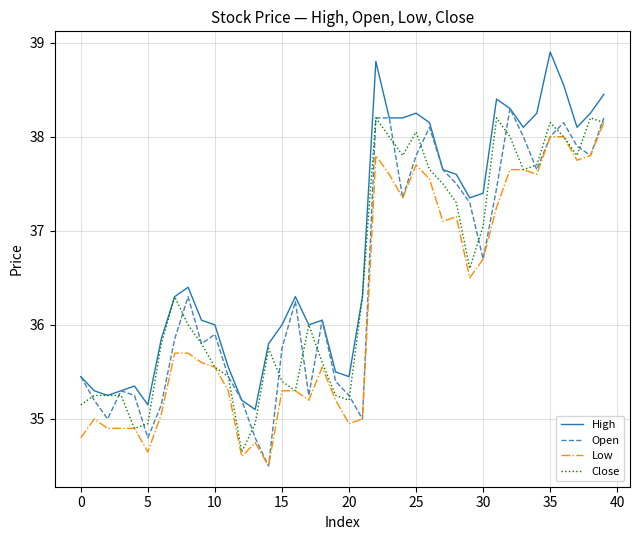

Rank the series by their maximum value, from lowest to highest.

Low, Close, Open, High